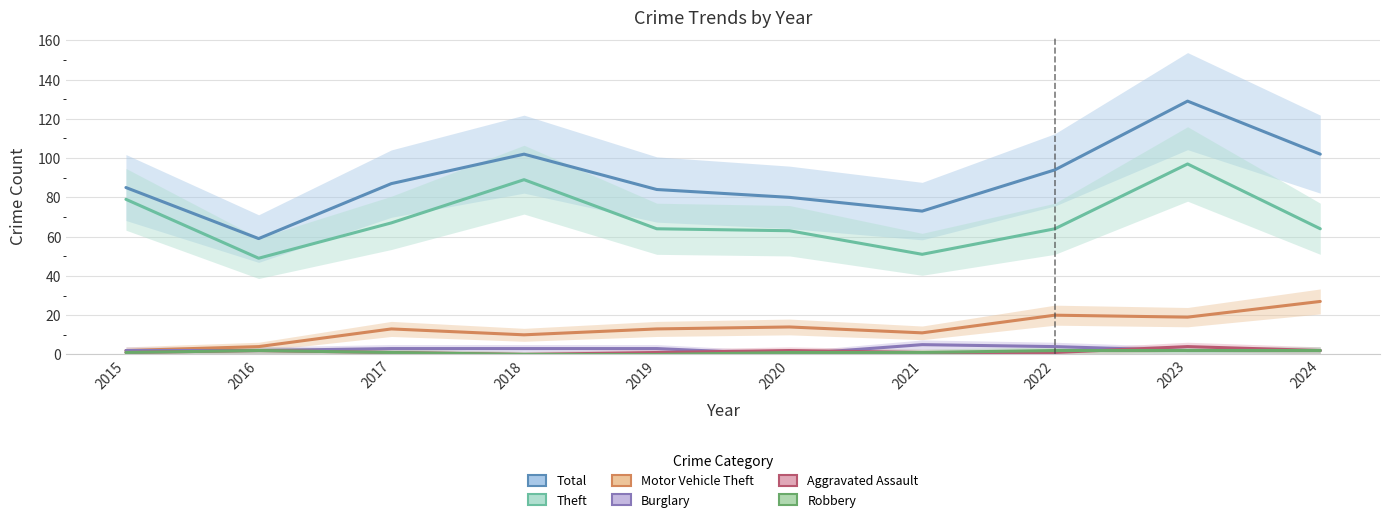

Reading right to left, what are all the values shown in this chart?

Total: 2024=102	2023=129	2022=94	2021=73	2020=80	2019=84	2018=102	2017=87	2016=59	2015=85
Theft: 2024=64	2023=97	2022=64	2021=51	2020=63	2019=64	2018=89	2017=67	2016=49	2015=79
Motor Vehicle Theft: 2024=27	2023=19	2022=20	2021=11	2020=14	2019=13	2018=10	2017=13	2016=4	2015=2
Burglary: 2024=2	2023=2	2022=4	2021=5	2020=0	2019=3	2018=3	2017=3	2016=2	2015=2
Aggravated Assault: 2024=2	2023=4	2022=1	2021=1	2020=2	2019=1	2018=0	2017=1	2016=2	2015=1
Robbery: 2024=2	2023=2	2022=2	2021=1	2020=1	2019=0	2018=0	2017=1	2016=2	2015=1